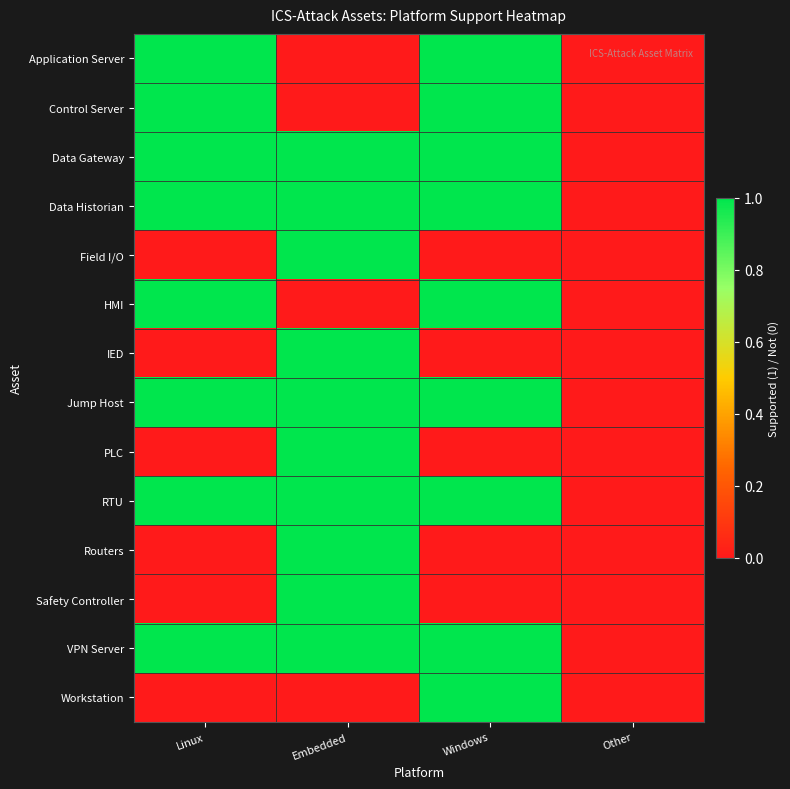

Which label corresponds to the smallest value in the chart?

Embedded